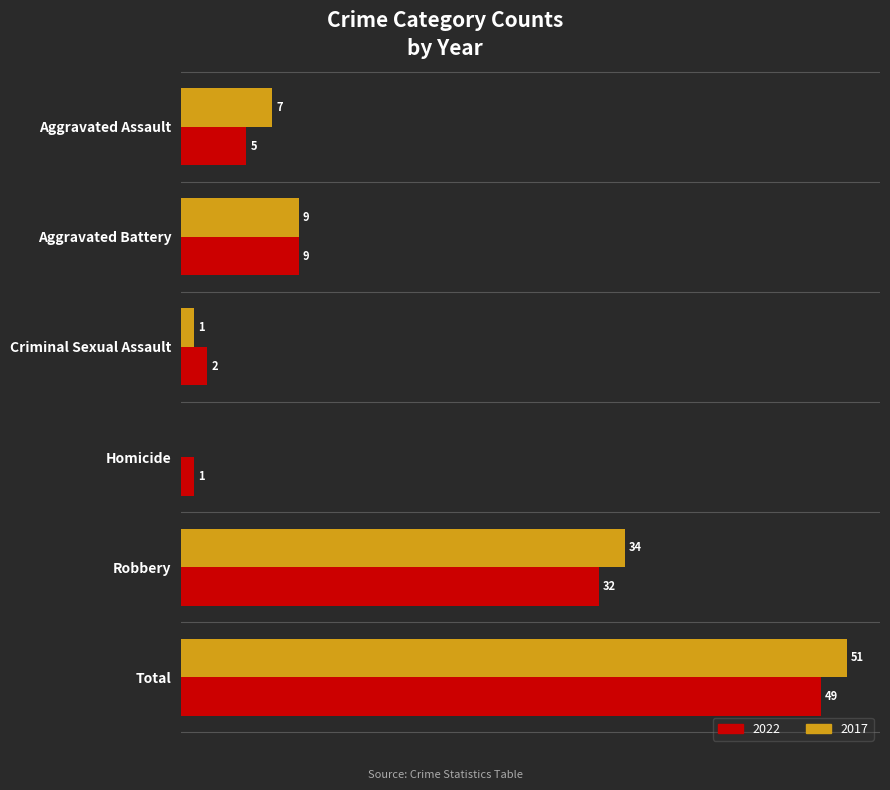

At which category is the sum across all series the highest?

Total